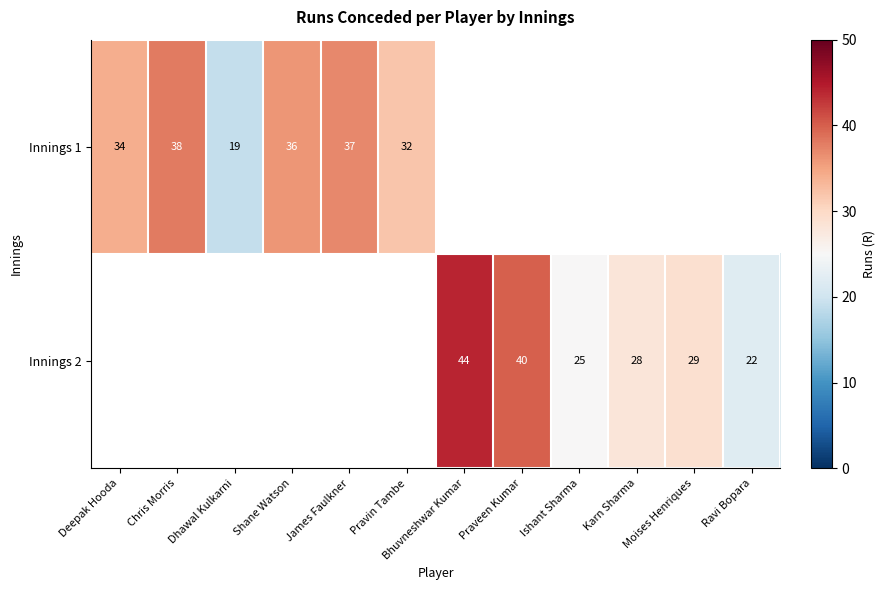

The Innings 2 series shows 40 at Praveen Kumar. True or false?

True